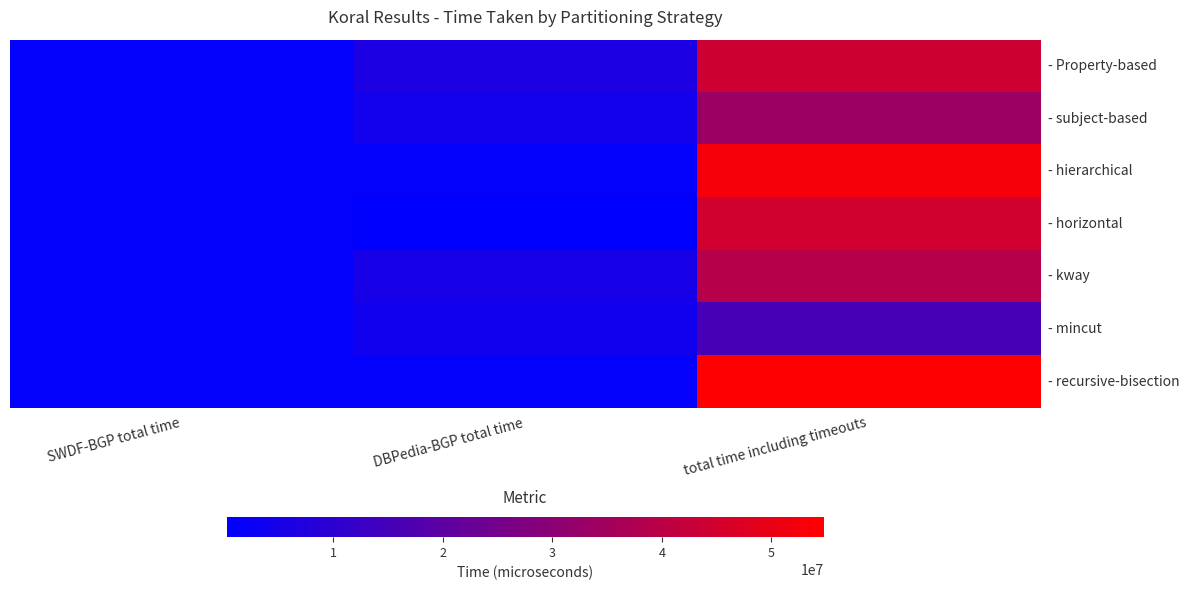

Reading left to right, list all the values displayed in this chart.

- Property-based: SWDF-BGP total time=1099177	DBPedia-BGP total time=6450637	total time including timeouts=44070637
- subject-based: SWDF-BGP total time=1056523	DBPedia-BGP total time=4426424	total time including timeouts=33586424
- hierarchical: SWDF-BGP total time=1053381	DBPedia-BGP total time=1005565	total time including timeouts=52485565
- horizontal: SWDF-BGP total time=1040555	DBPedia-BGP total time=281839	total time including timeouts=44561839
- kway: SWDF-BGP total time=1051421	DBPedia-BGP total time=5218822	total time including timeouts=39058822
- mincut: SWDF-BGP total time=1052657	DBPedia-BGP total time=4086627	total time including timeouts=15786627
- recursive-bisection: SWDF-BGP total time=1052523	DBPedia-BGP total time=1105729	total time including timeouts=54745729